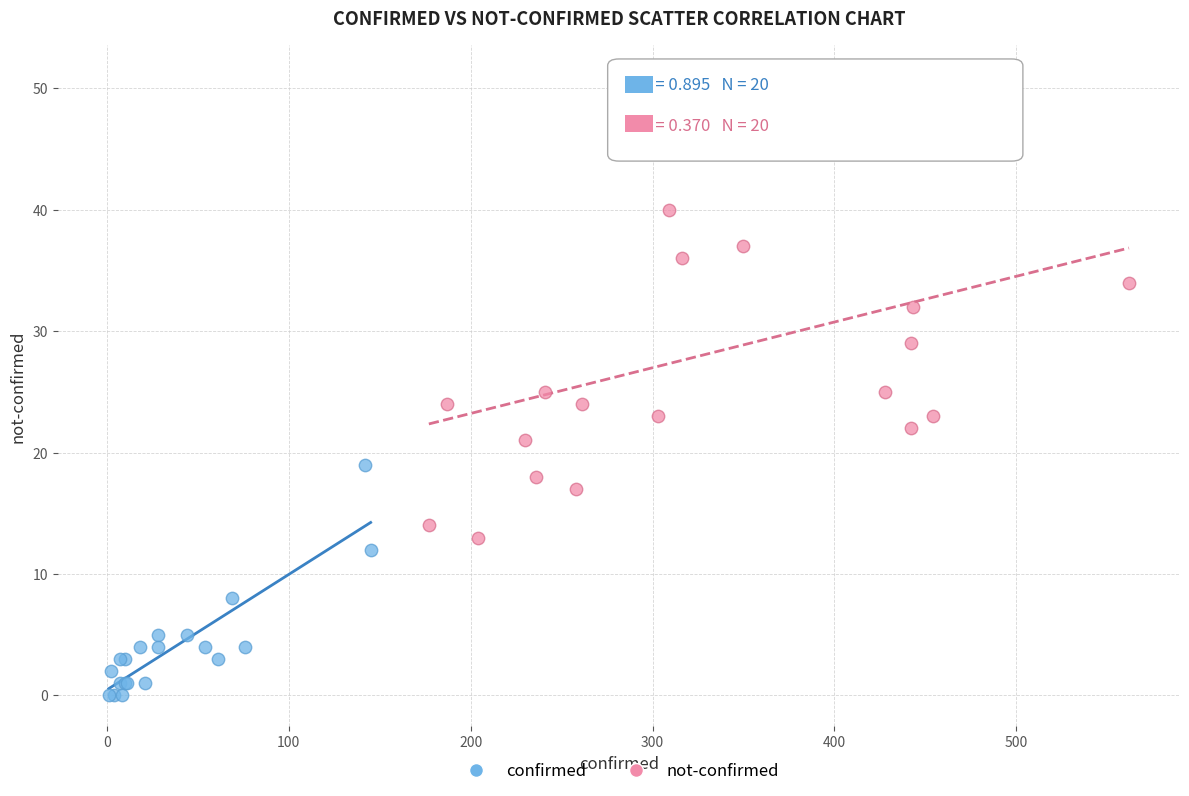

Which series reaches the maximum Y coordinate?

not-confirmed